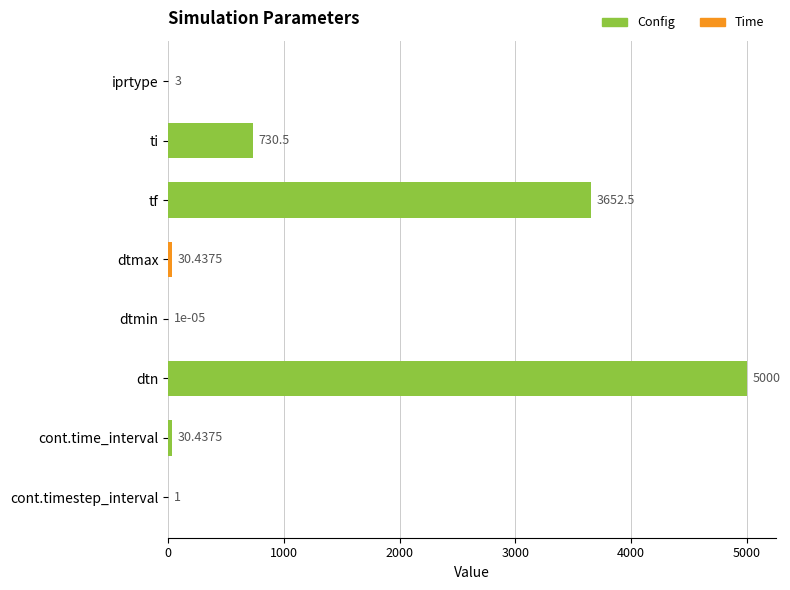

Where is the data nearest to the value 2500?

tf